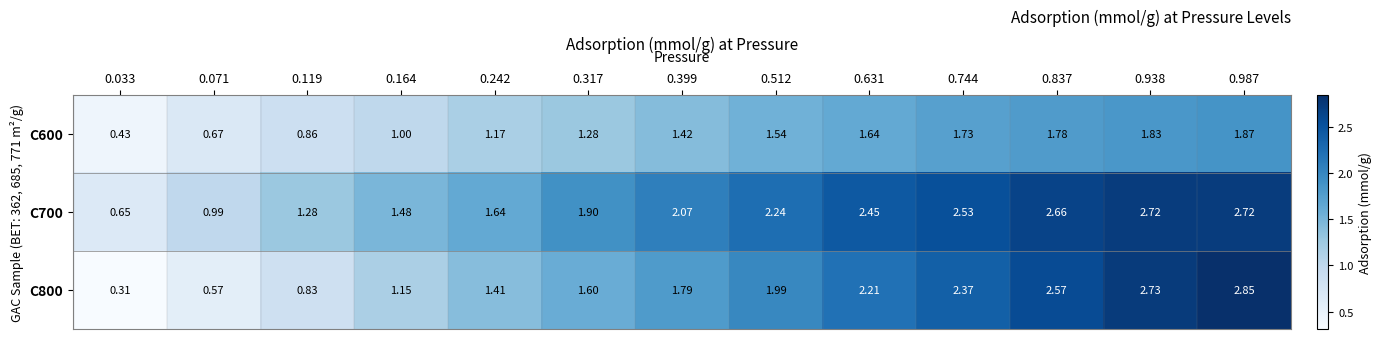

Is the value of C600 at 0.242 greater than the value of C800 at 0.631?

No